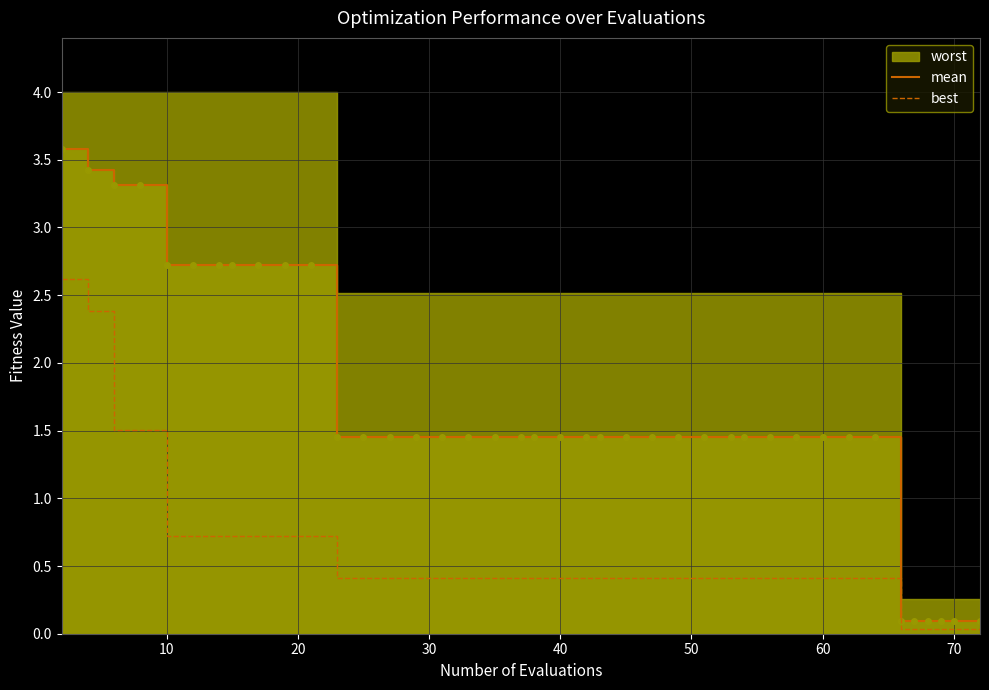

True or false: mean and best intersect in this chart.

False